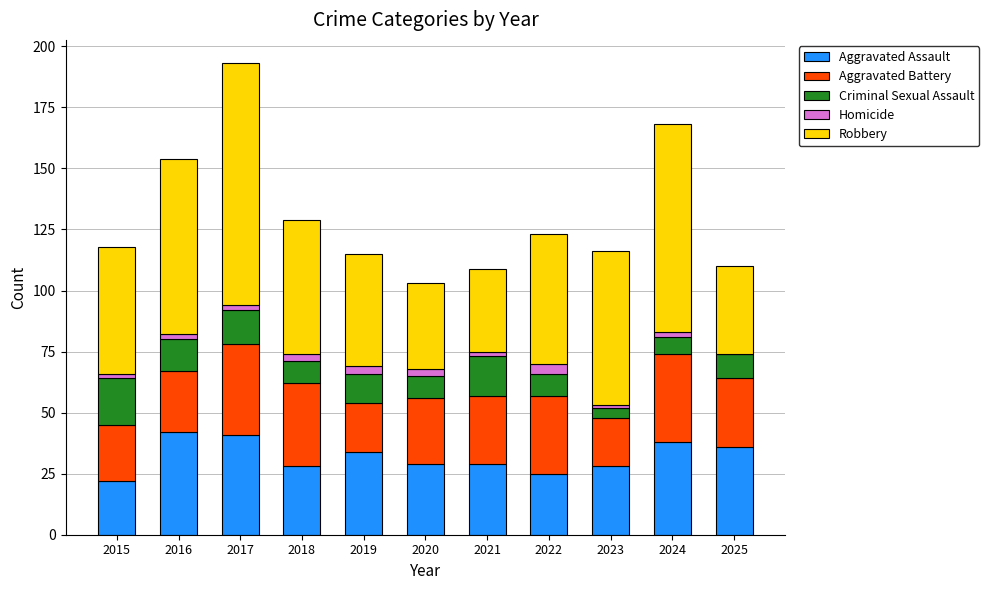

The value of Aggravated Assault at 2019 is 15. True or false?

False